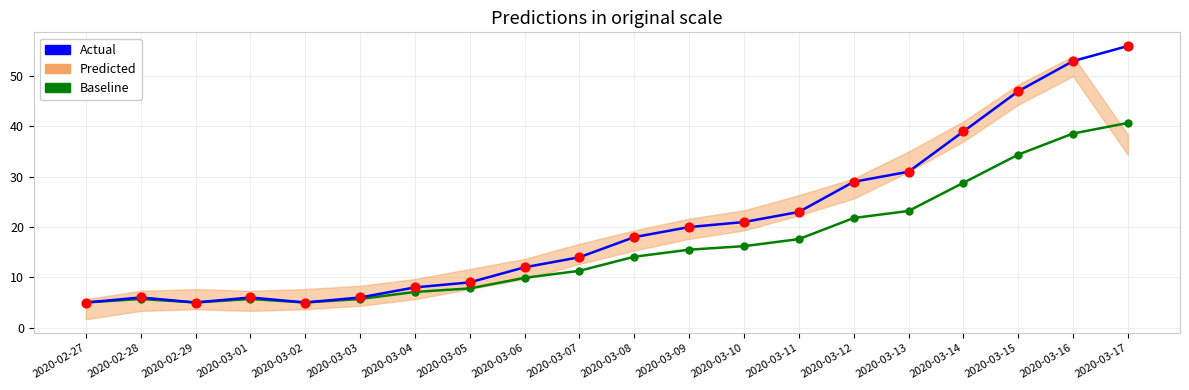

What is the total value across all series at 2020-03-17?

96.7